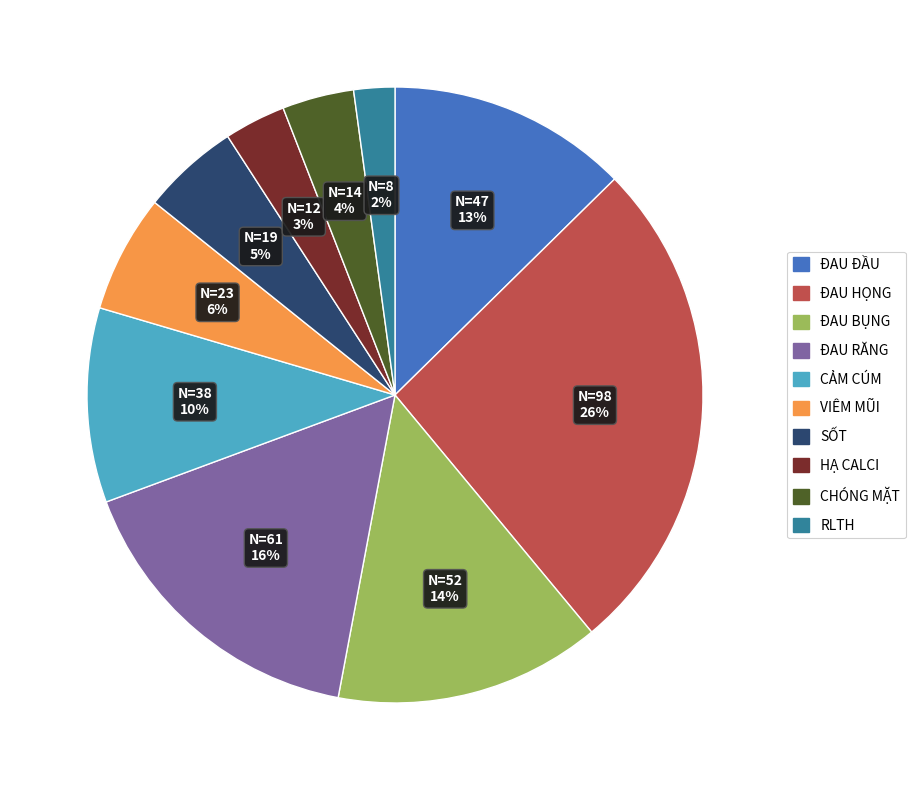

Between ĐAU RĂNG and CẢM CÚM, which is larger?

ĐAU RĂNG